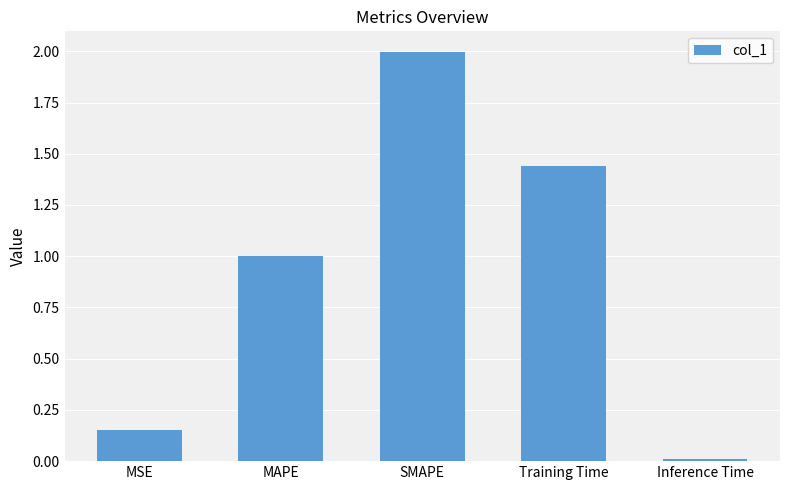

How many categories are shown in the chart?

5